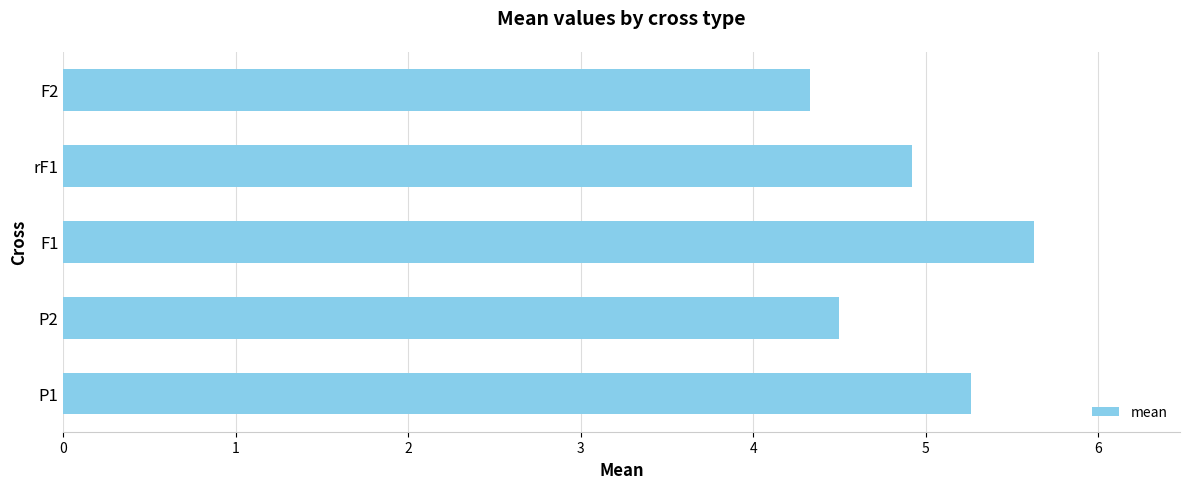

Is it true that the value at F2 is 1.6?

False